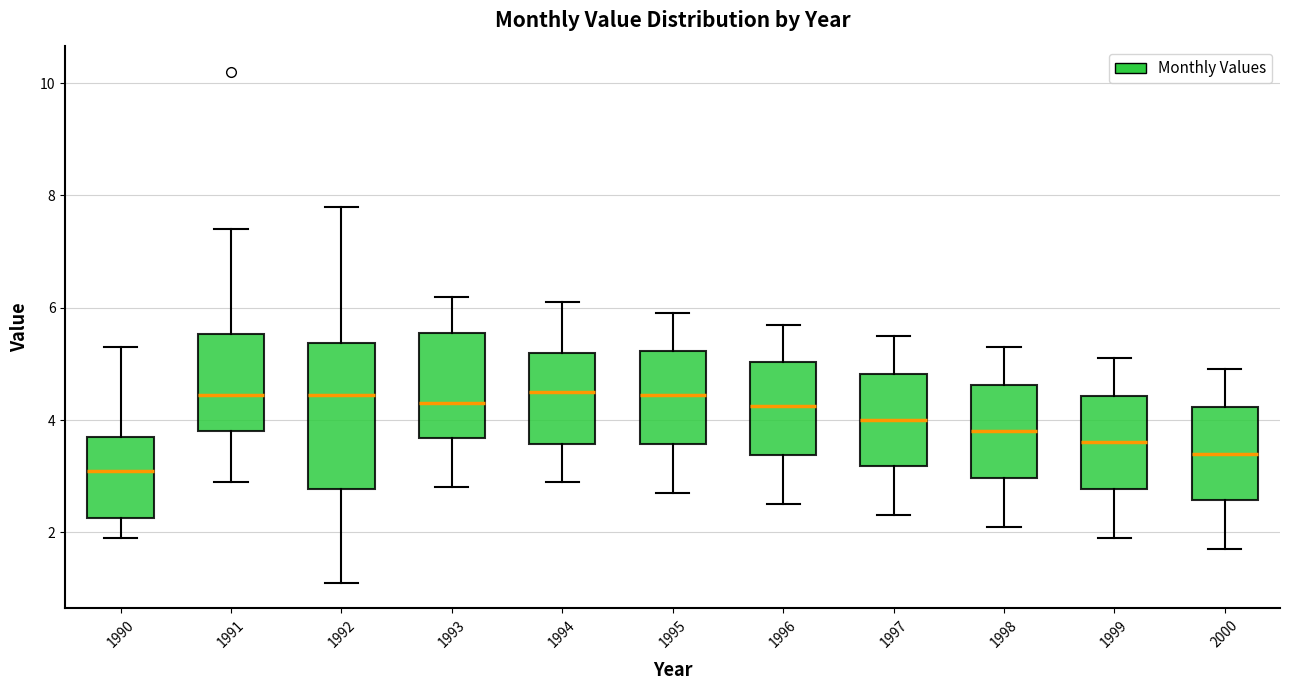

Which box is the tallest, from its lower edge to its upper edge?

1992